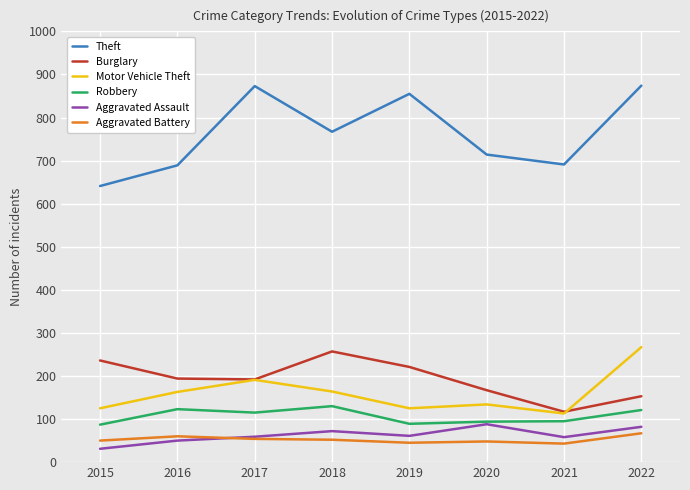

In Aggravated Battery, how many points are higher than both neighbors (excluding endpoints)?

2